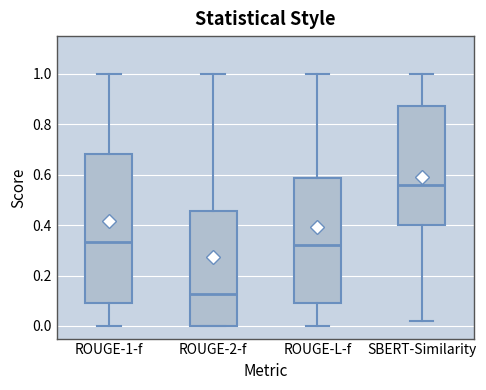

Comparing the boxes themselves (not the whiskers), which one is the tallest?

ROUGE-1-f